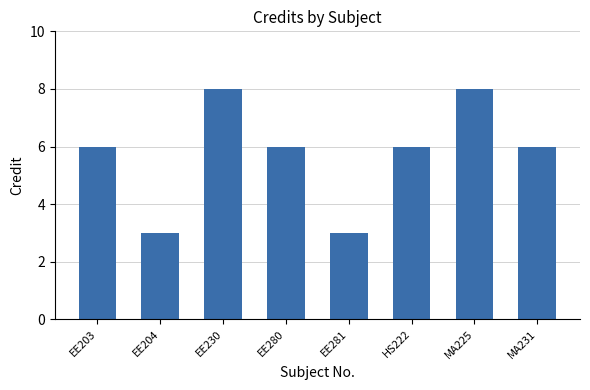

What is the label of the 4th bar from the left?

EE280